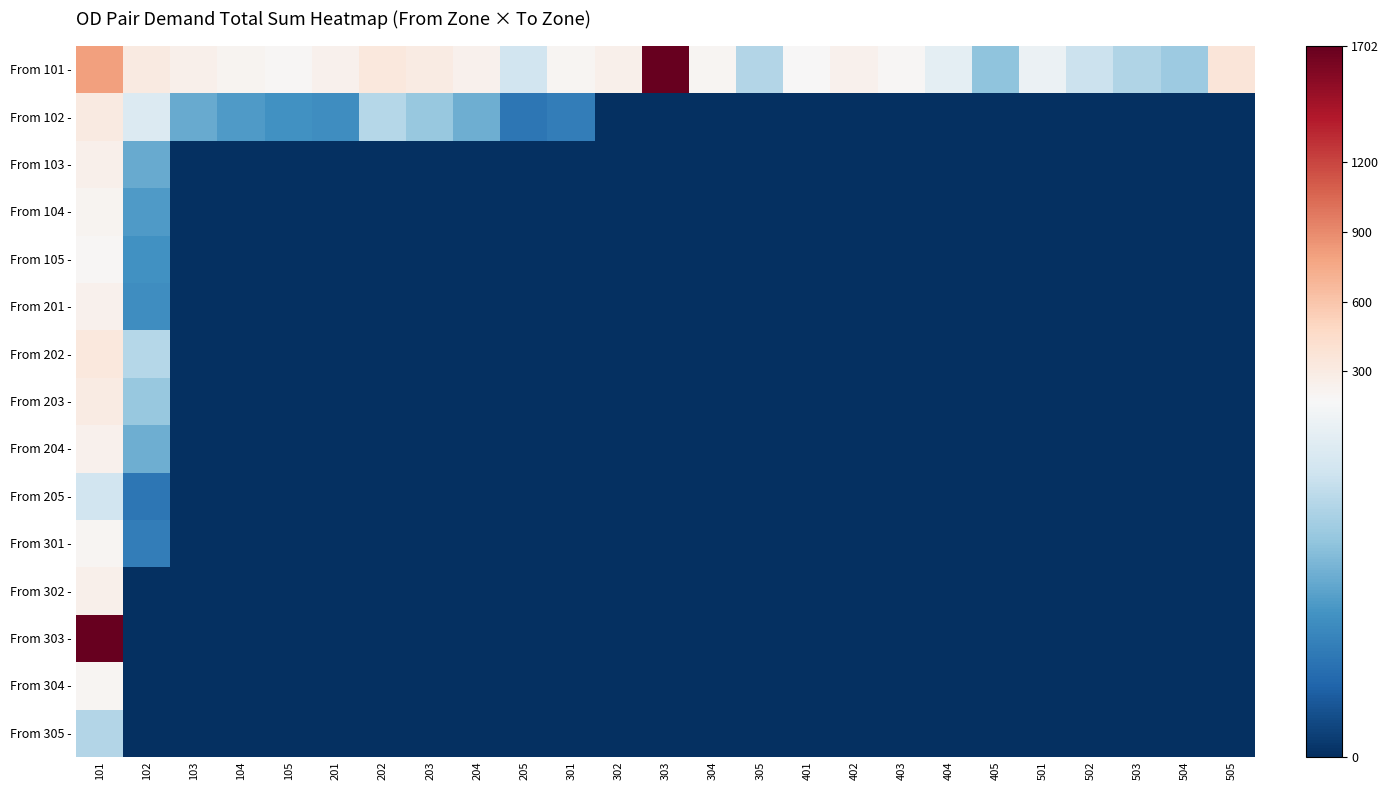

Between 101 and 102, which series saw the biggest shift?

From 303 -